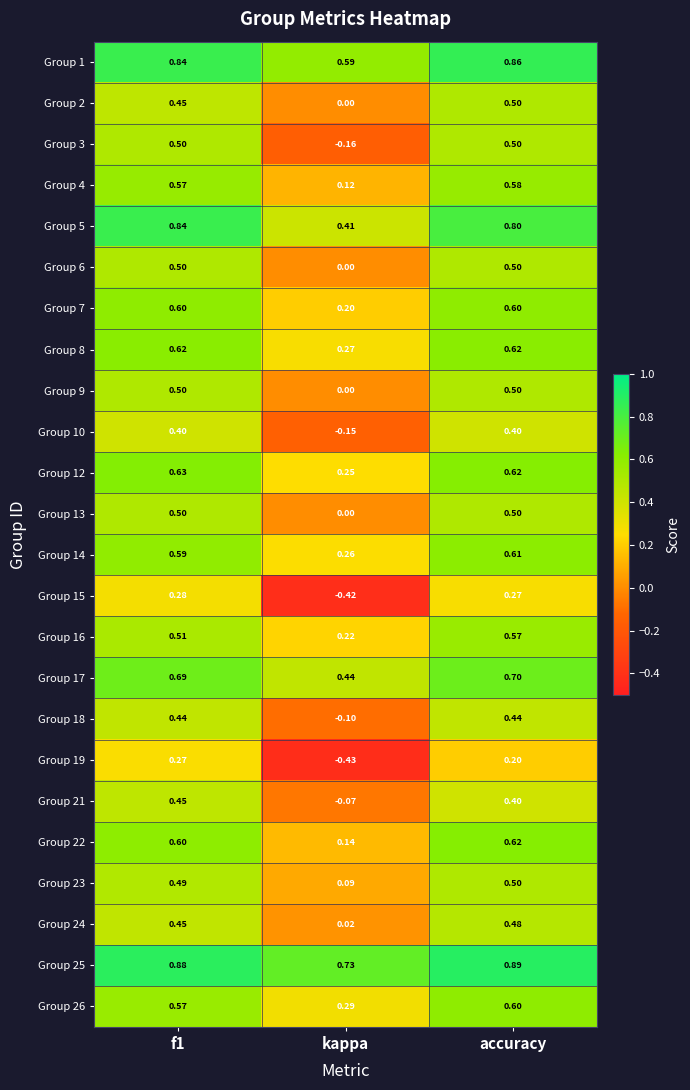

At which category is the sum across all series the highest?

accuracy